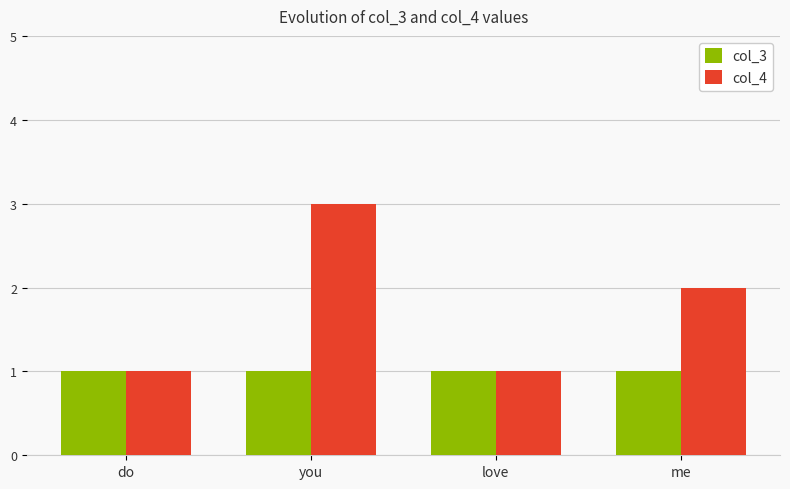

The col_3 series shows 2 at love. True or false?

False